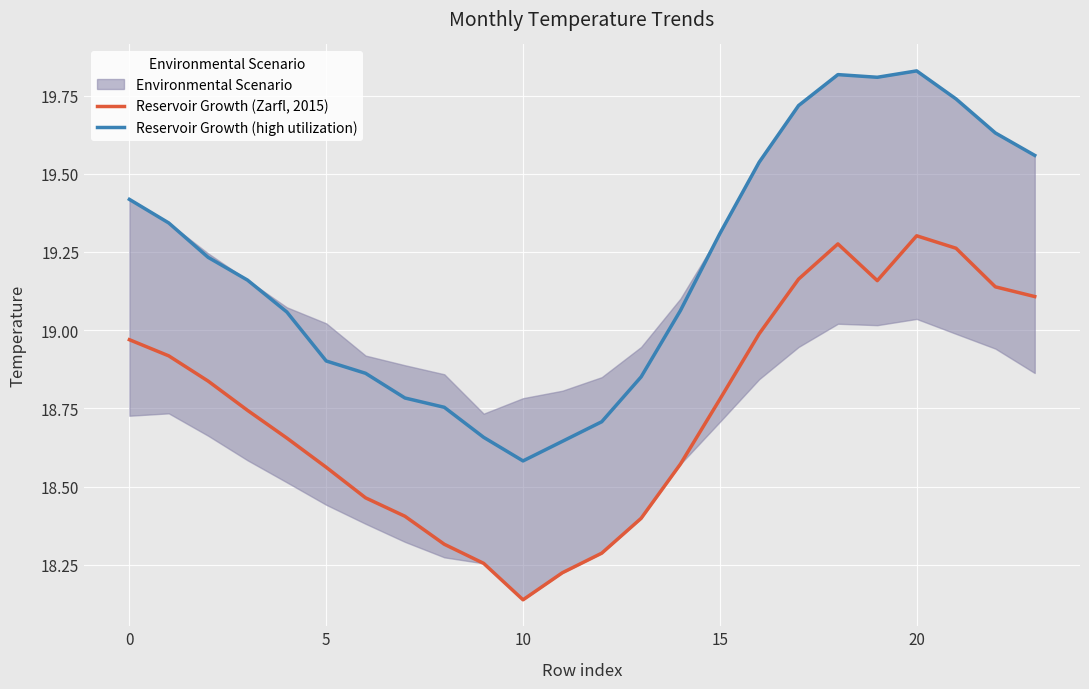

True or false: Reservoir Growth (Zarfl, 2015) and Reservoir Growth (high utilization) intersect in this chart.

False